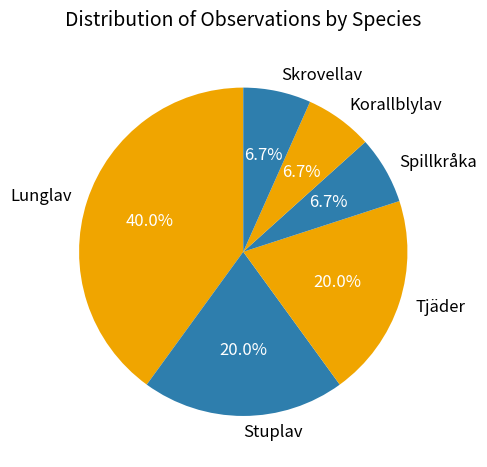

What is the ratio of the value at Skrovellav to the value at Lunglav?

0.2